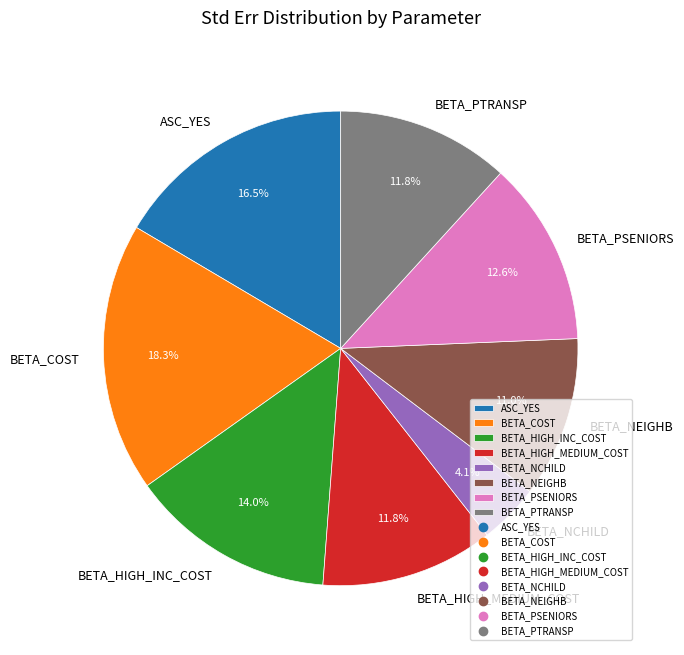

The BETA_PSENIORS slice represents 1% of the pie. True or false?

False